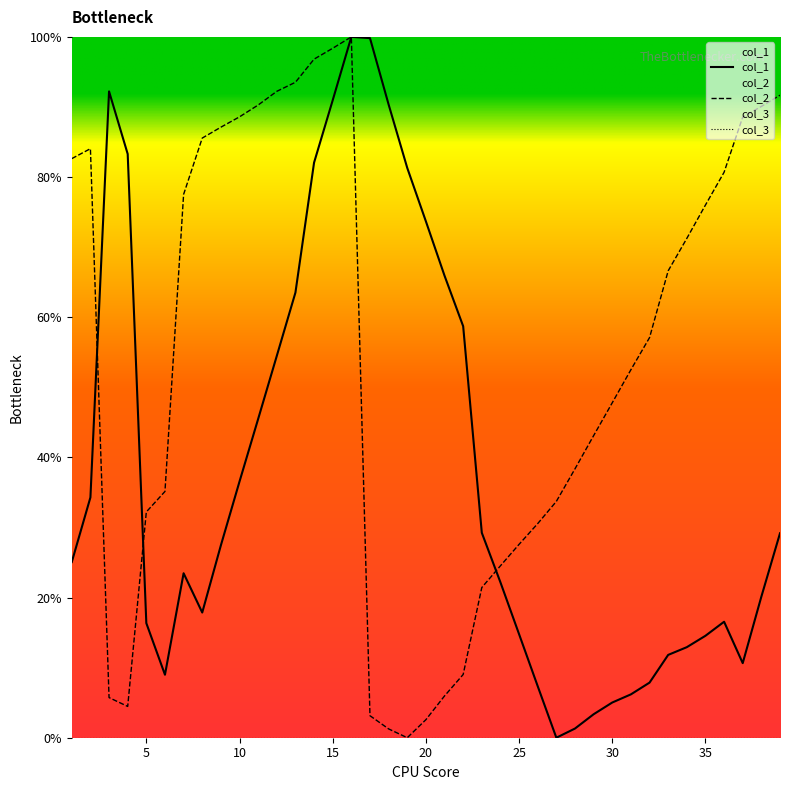

Rank the series by their maximum value, from highest to lowest.

col_1, col_2